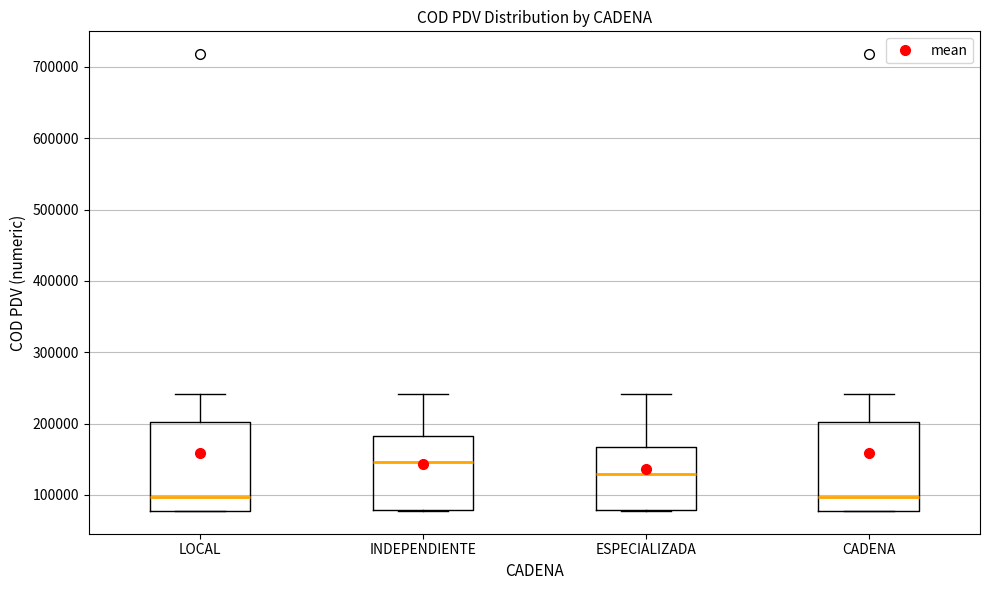

Where is the upper edge of the box for ESPECIALIZADA on the y-axis? The values are not printed on the chart, so give them approximately, as read against the axis.

170000